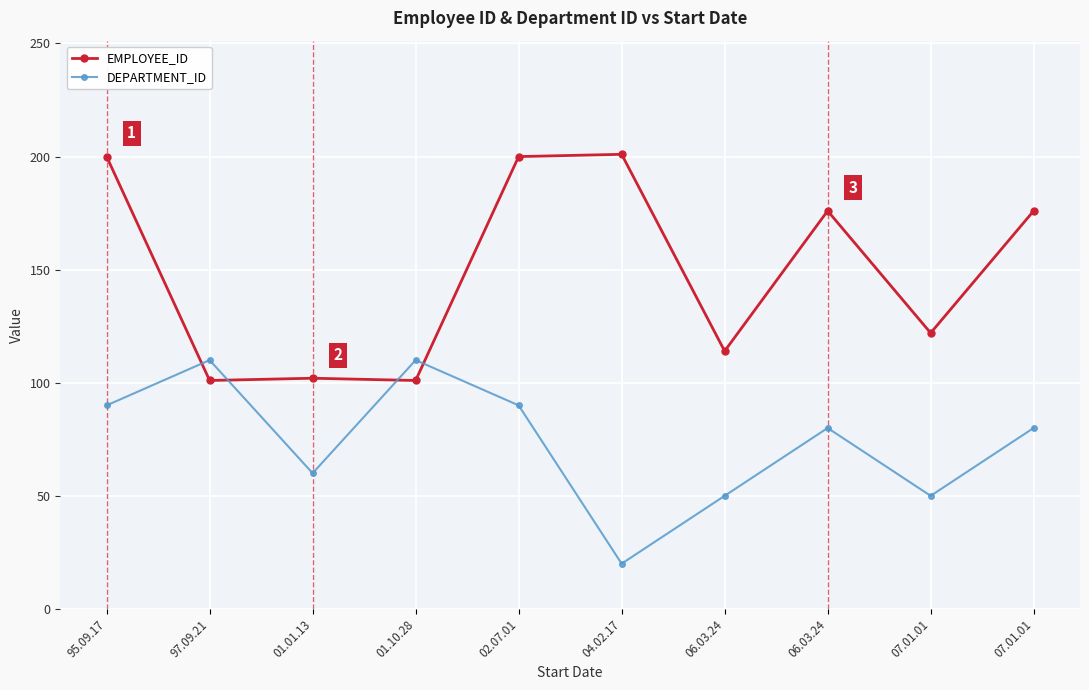

What are all the series names shown in the legend?

EMPLOYEE_ID, DEPARTMENT_ID